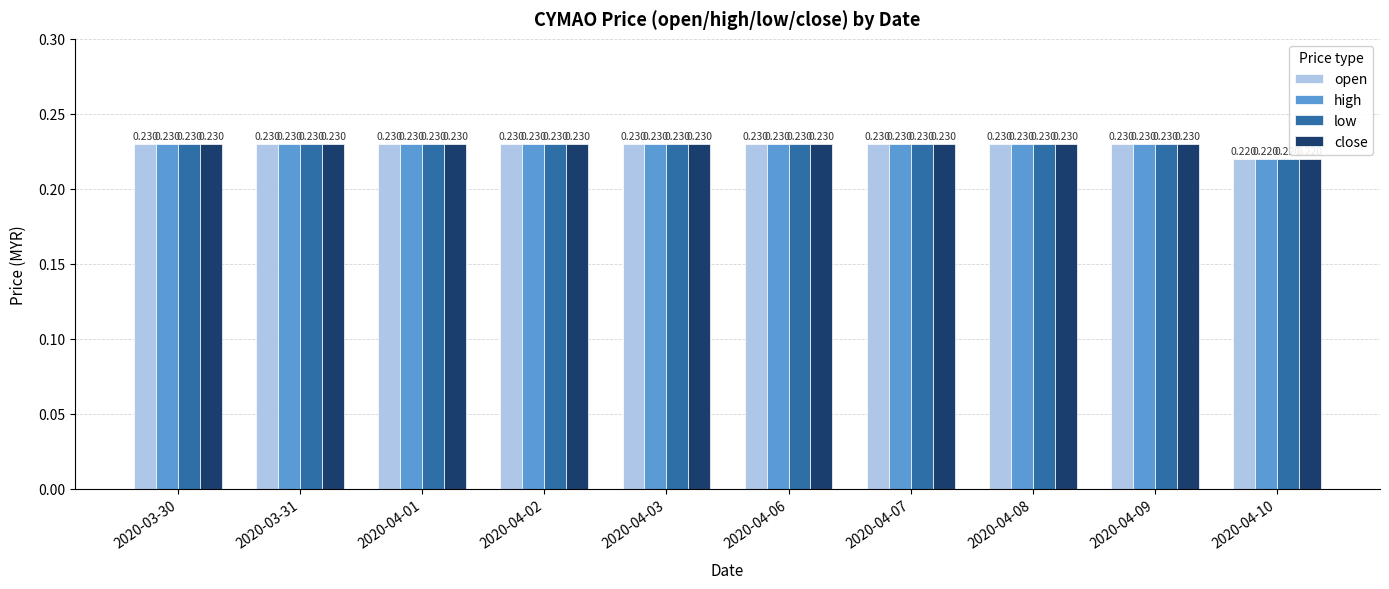

What is the label of the 4th bar from the left?

2020-04-02